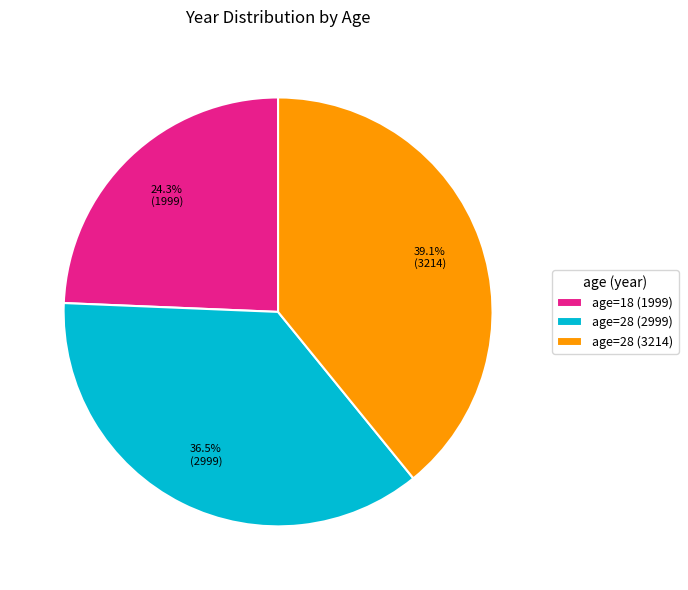

Is the sum of age=18 (1999) and age=28 (3214) greater than half?

Yes